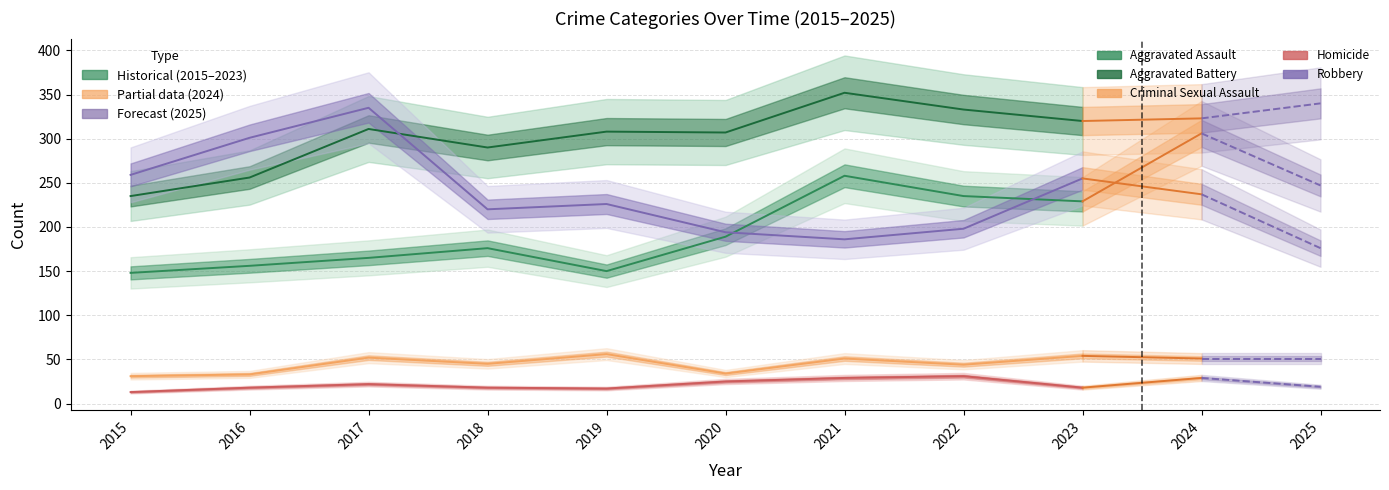

At how many categories does at least one series exceed 311?

4